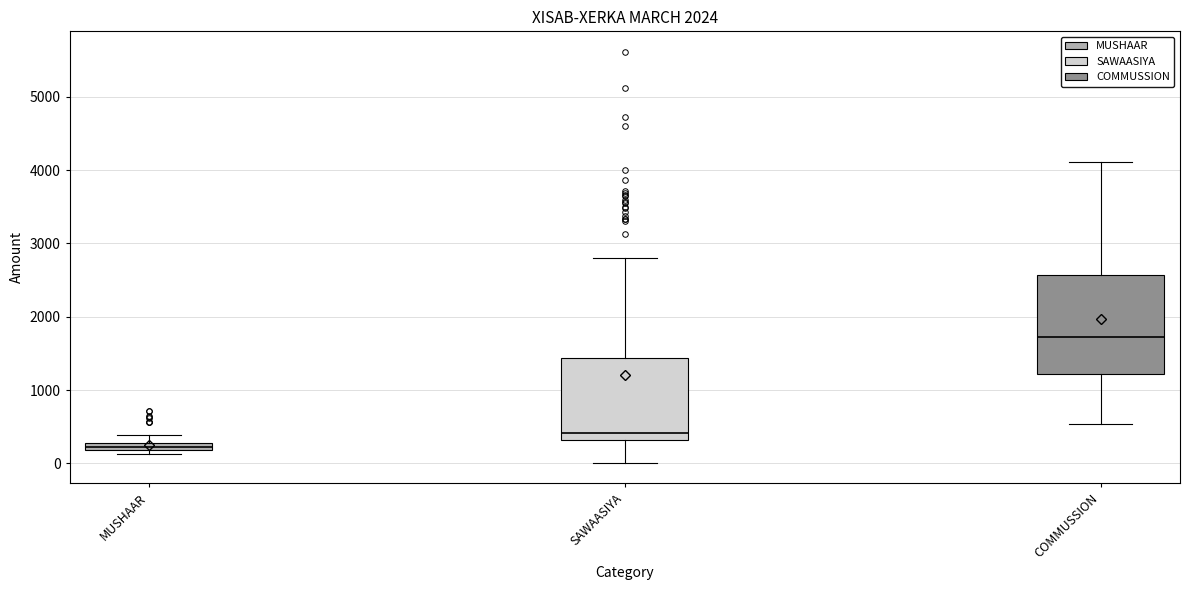

Where is the upper edge of the box for COMMUSSION on the y-axis? The values are not printed on the chart, so give them approximately, as read against the axis.

2600